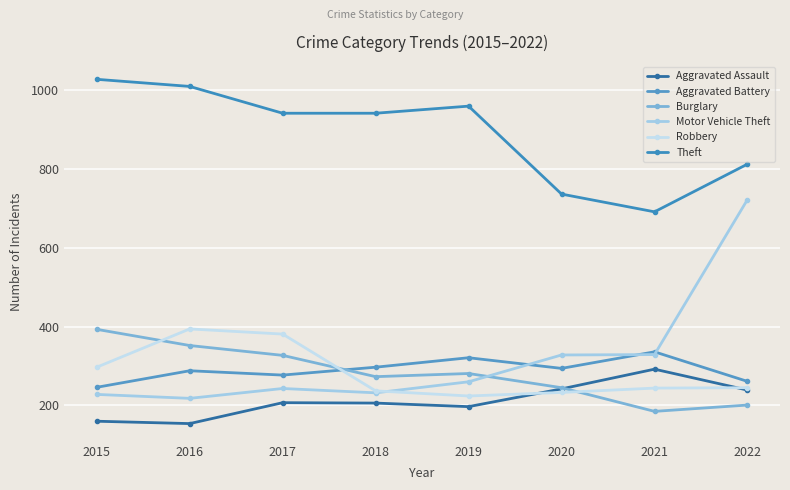

Which series has the largest total across all categories?

Theft